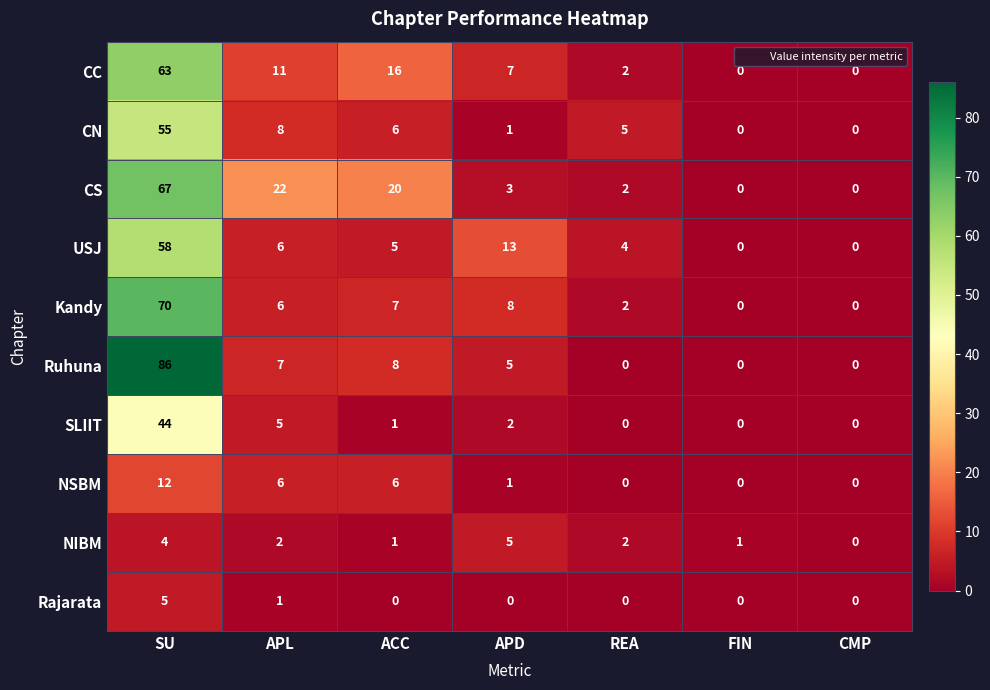

What is the difference between the maximum and minimum values in the Ruhuna series?

86